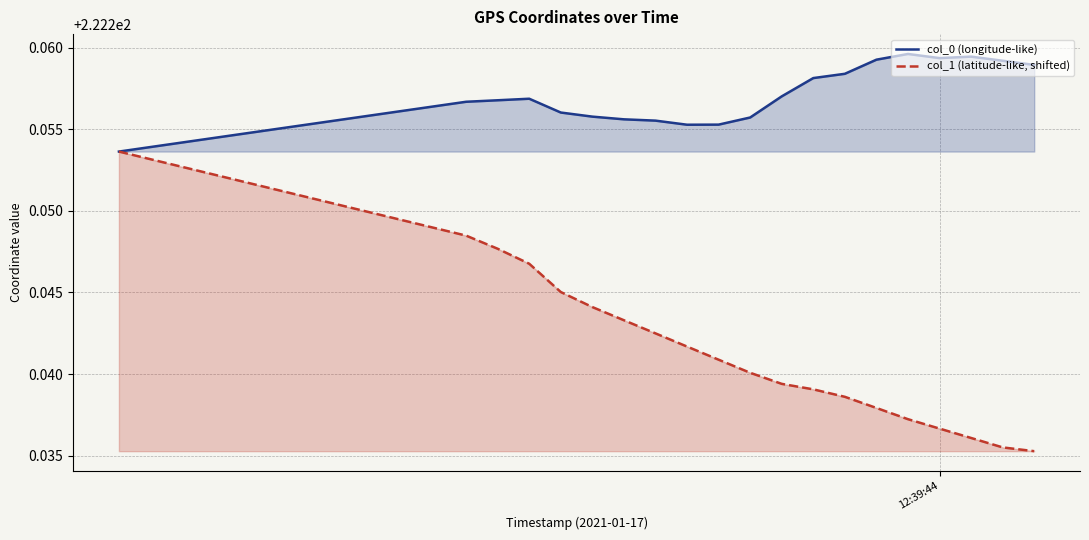

True or false: col_1 (latitude-like, shifted) and col_0 (longitude-like) intersect in this chart.

False